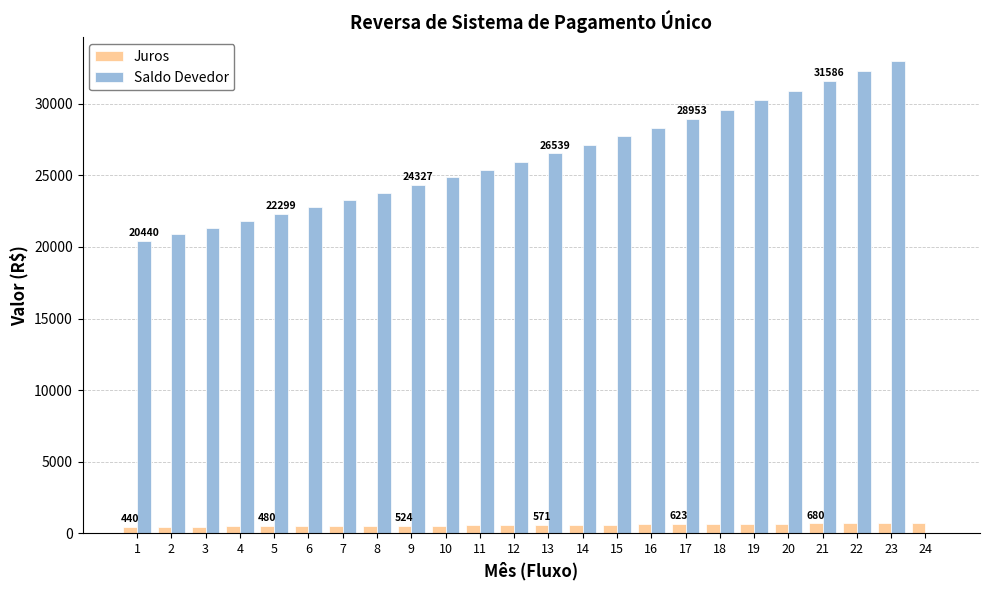

What is the sum of all Saldo Devedor values?

603509.0